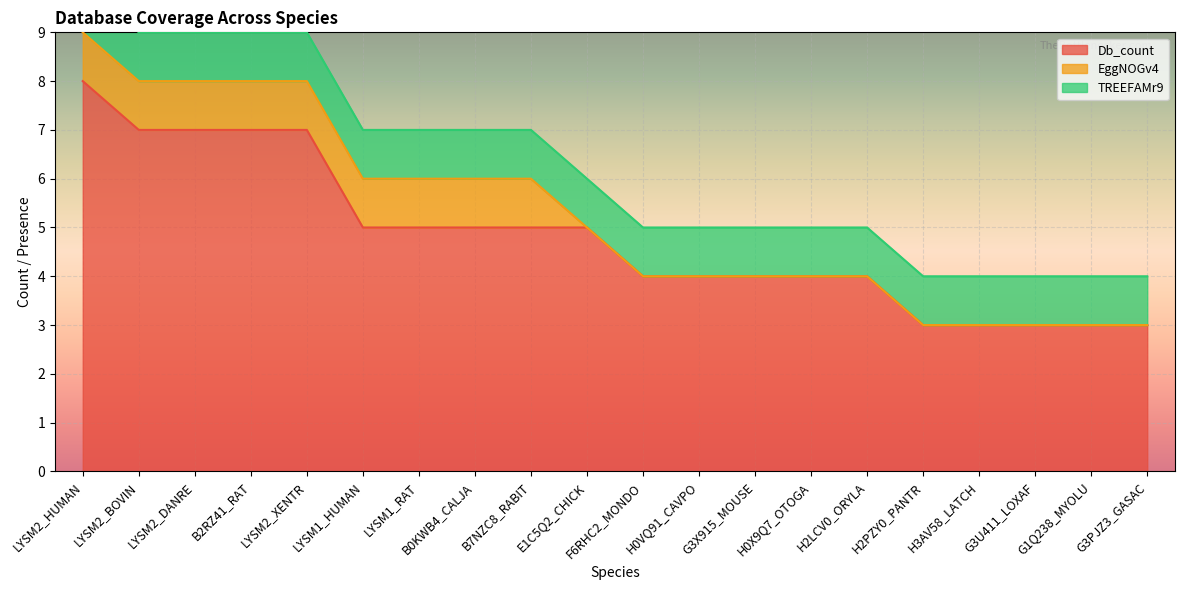

Which series has the largest total across all categories?

Db_count